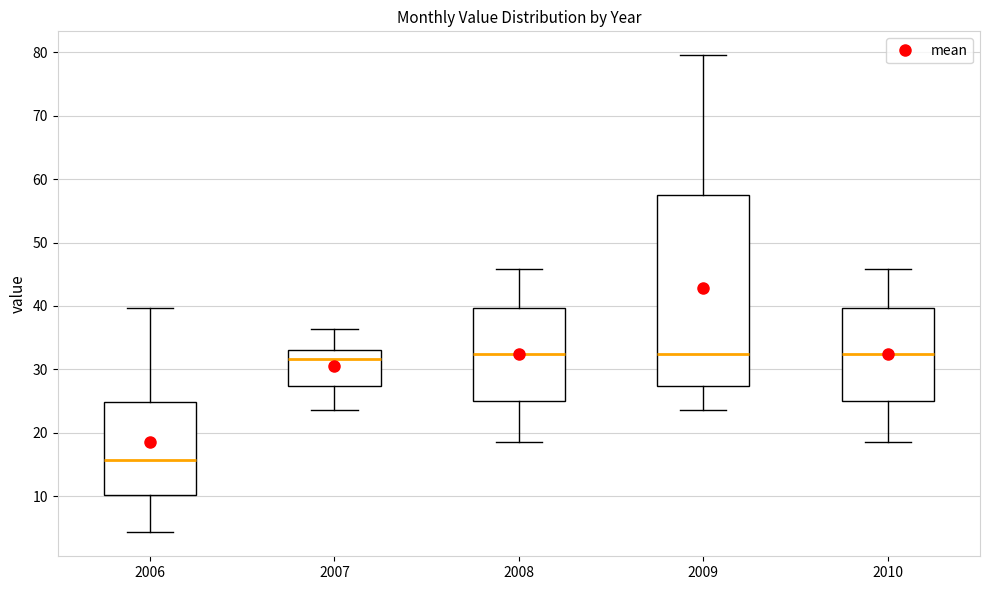

Comparing the boxes themselves (not the whiskers), which one is the tallest?

2009